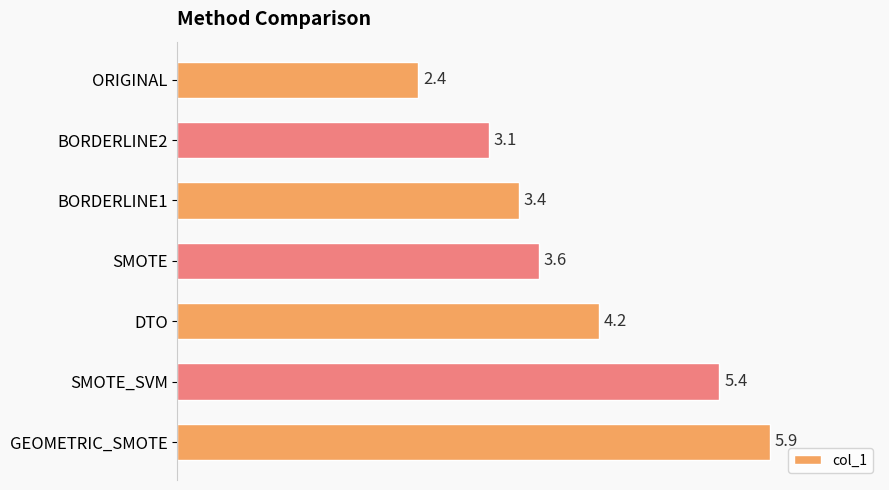

Reading top to bottom, what are all the values shown in this chart?

2.4	3.1	3.4	3.6	4.2	5.4	5.9